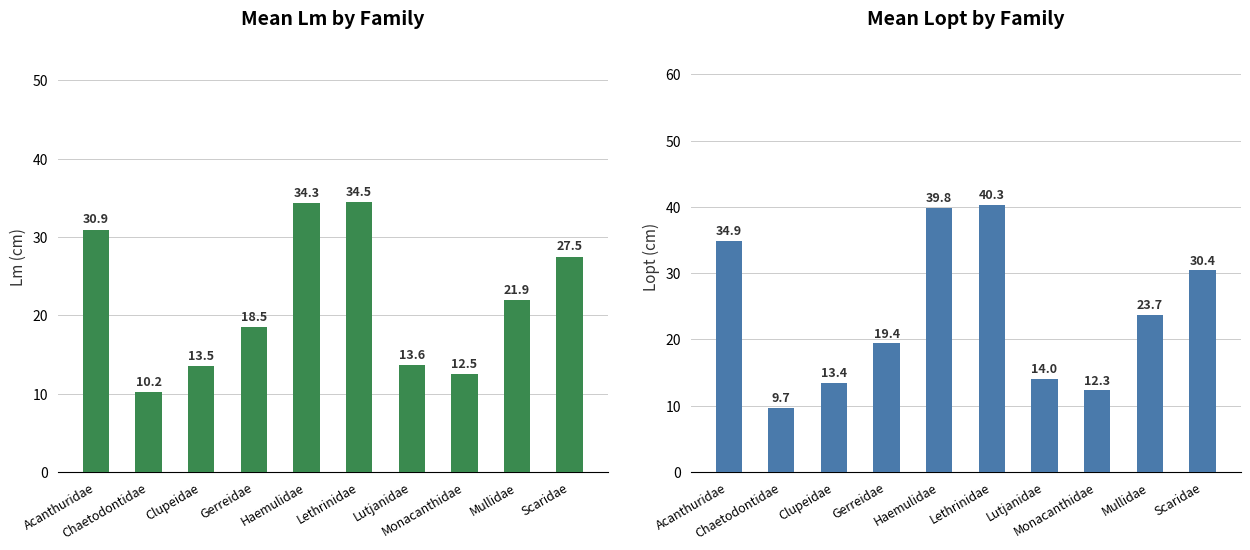

What is the average value of the Mean Lopt series?

23.8